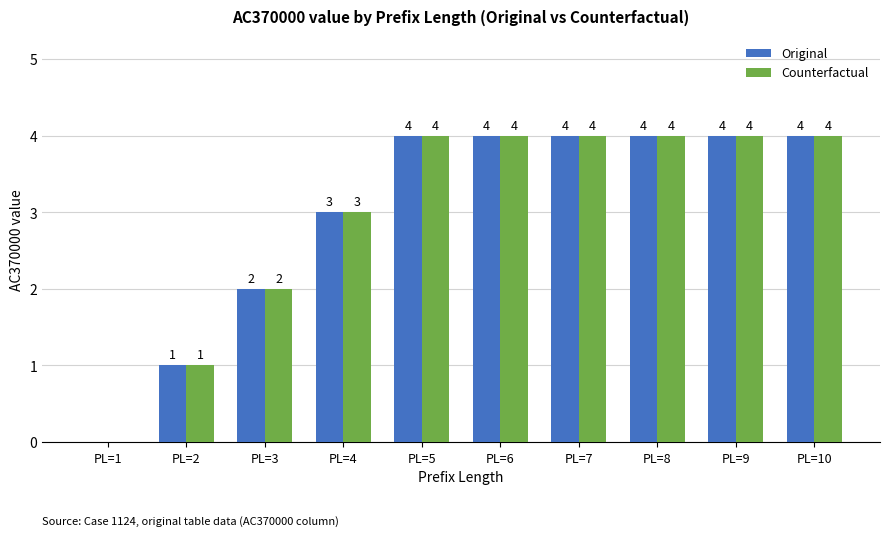

Is it true that Counterfactual equals 4 at PL=6?

True